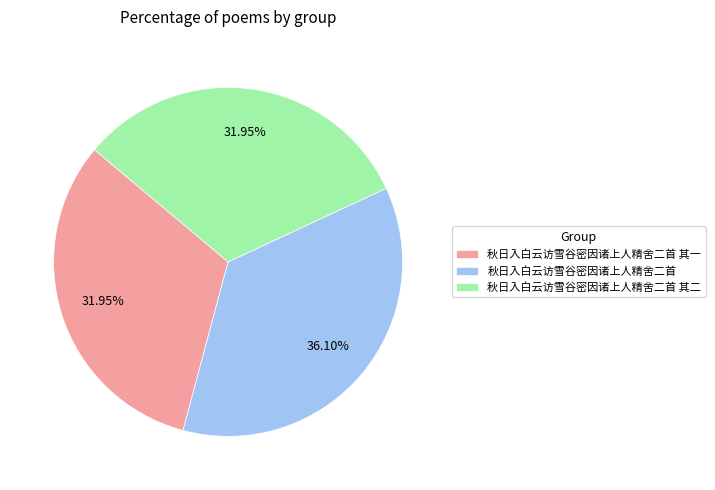

How many slices are in this pie chart?

3